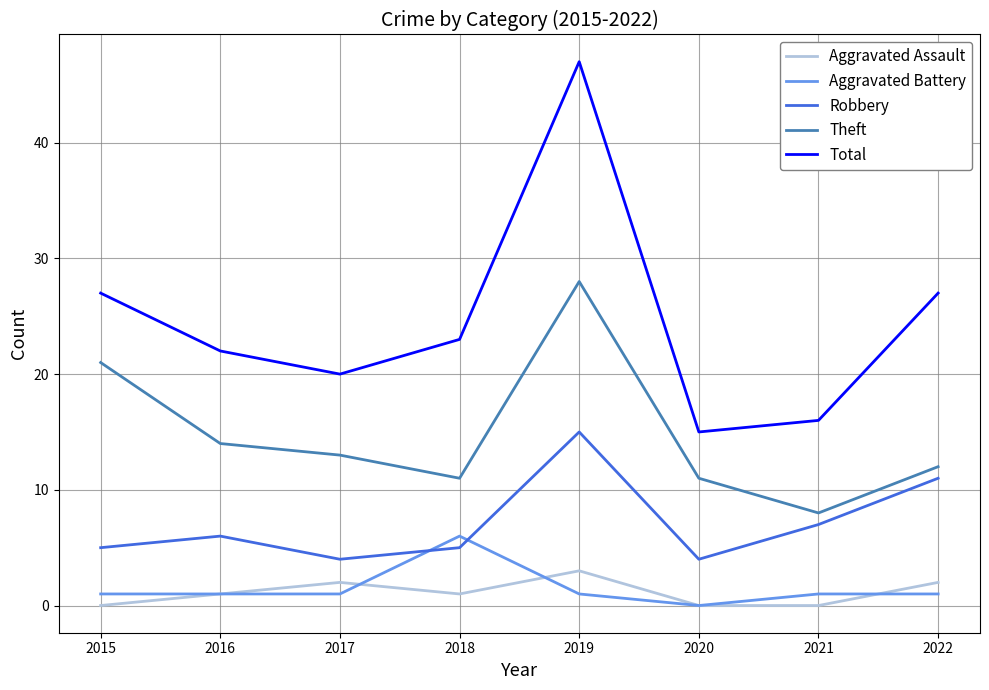

True or false: Robbery has more than 1 interior local peaks.

True